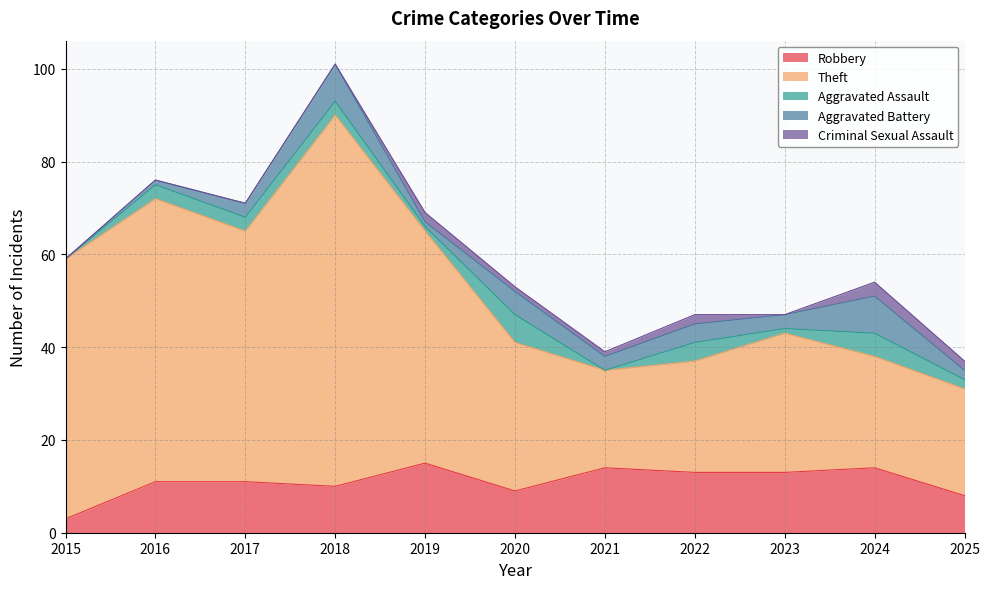

Reading left to right, transcribe all the data shown in this chart.

Robbery: 2015=3	2016=11	2017=11	2018=10	2019=15	2020=9	2021=14	2022=13	2023=13	2024=14	2025=8
Theft: 2015=56	2016=61	2017=54	2018=80	2019=50	2020=32	2021=21	2022=24	2023=30	2024=24	2025=23
Aggravated Assault: 2015=0	2016=3	2017=3	2018=3	2019=1	2020=6	2021=0	2022=4	2023=1	2024=5	2025=2
Aggravated Battery: 2015=0	2016=1	2017=3	2018=8	2019=1	2020=5	2021=3	2022=4	2023=3	2024=8	2025=2
Criminal Sexual Assault: 2015=0	2016=0	2017=0	2018=0	2019=2	2020=1	2021=1	2022=2	2023=0	2024=3	2025=2